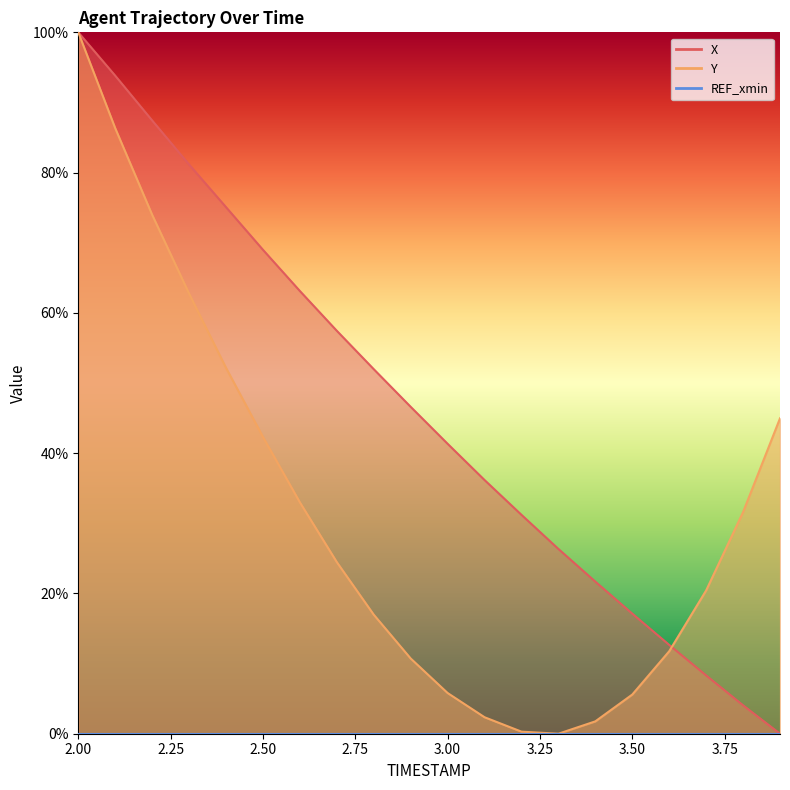

Rank the categories by X value from highest to lowest.

2.0, 2.1, 2.2, 2.3, 2.4, 2.5, 2.6, 2.7, 2.8, 2.9, 3.0, 3.1, 3.2, 3.3, 3.4, 3.5, 3.6, 3.7, 3.8, 3.9